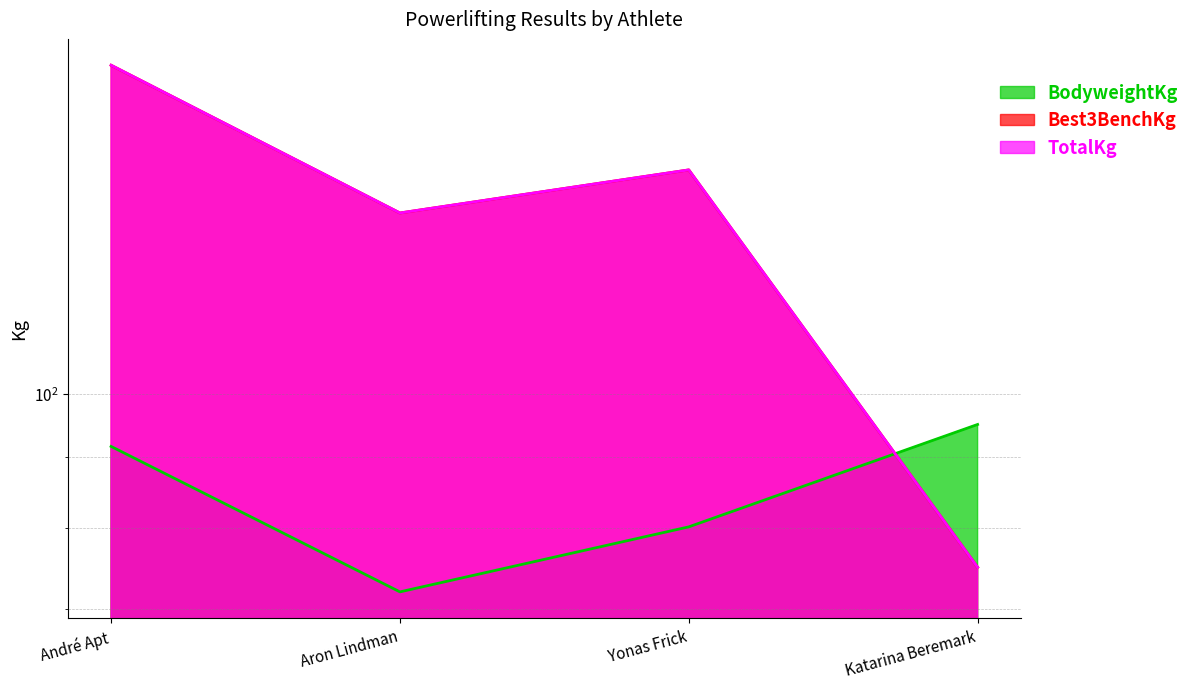

What is the difference between the highest and lowest values at André Apt?

80.8